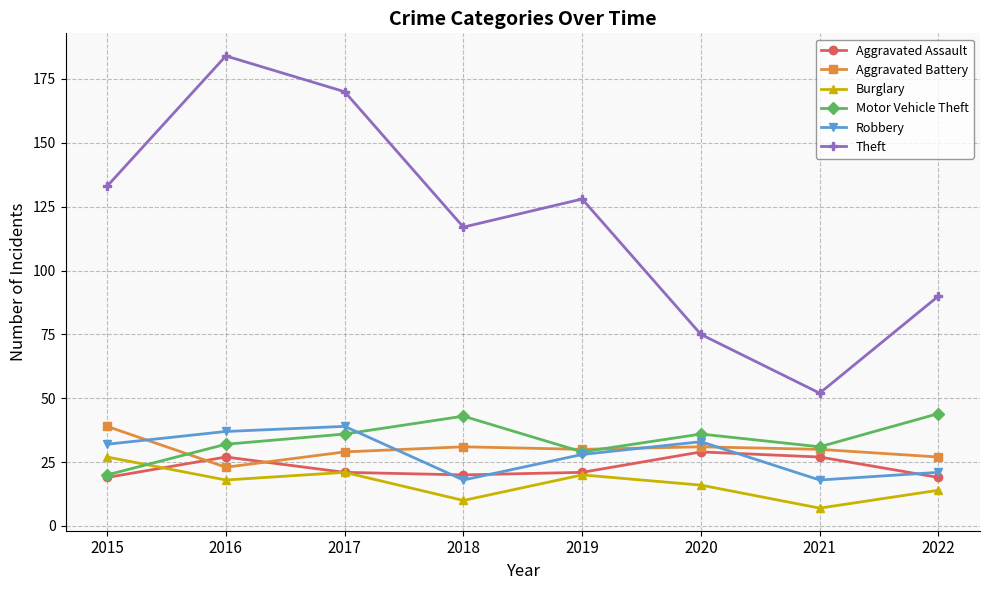

Count the number of categories in the chart.

8